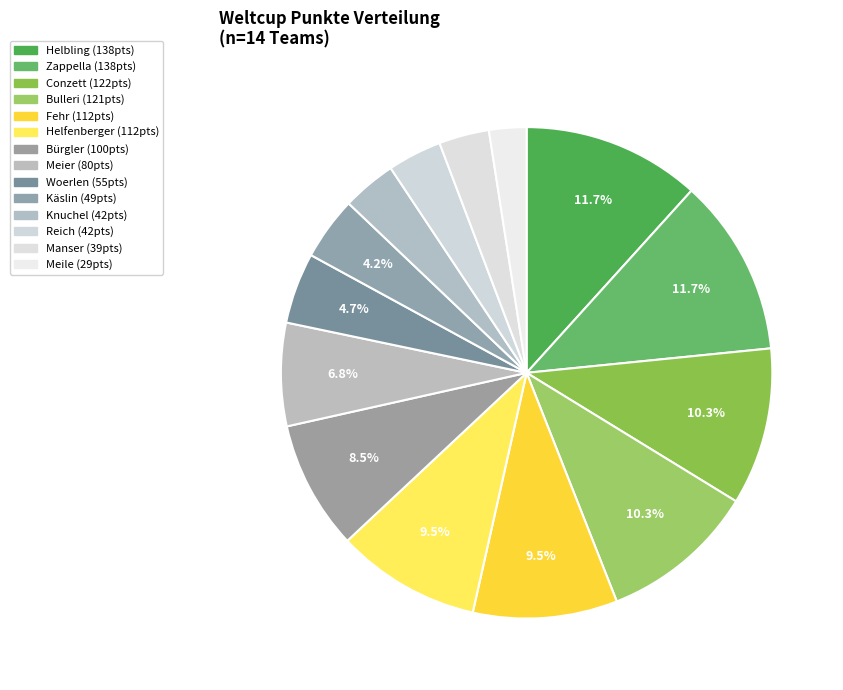

What is the change in value from Meier to Reich?

-38